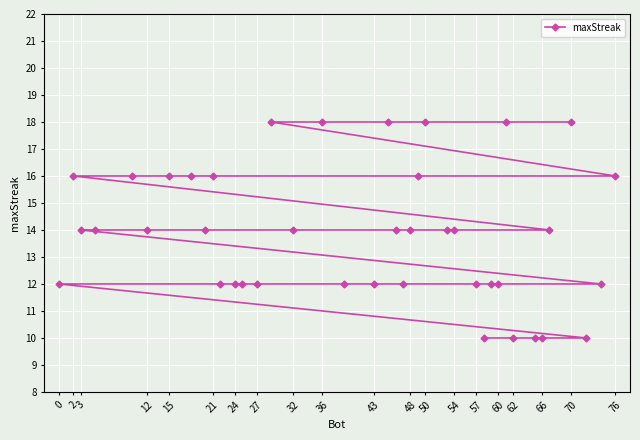

True or false: the data shows 5 at 66.

False